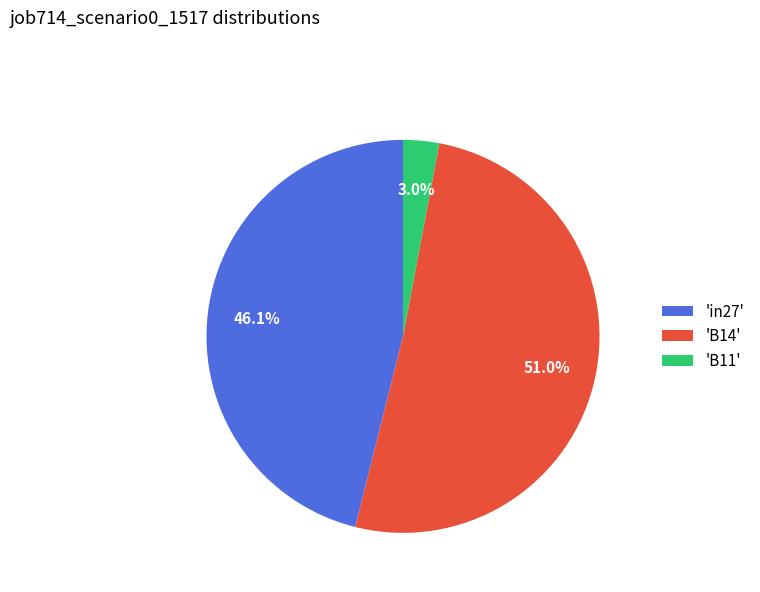

Which category has the smallest portion of the pie?

'B11'